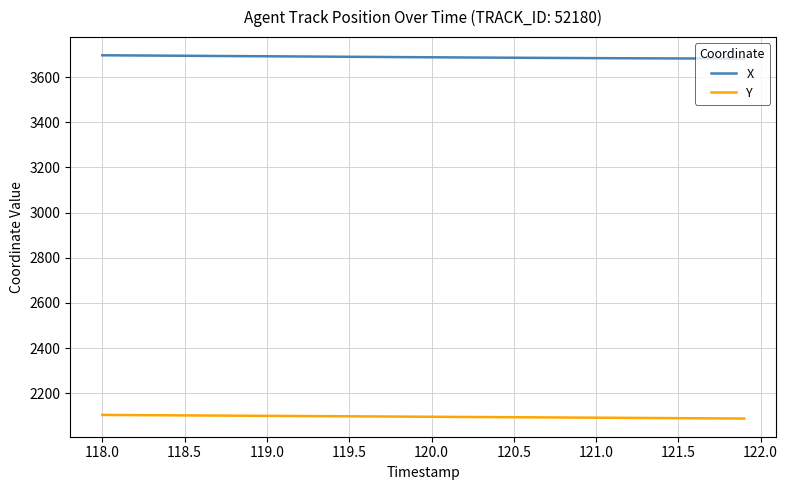

True or false: X and Y intersect in this chart.

False